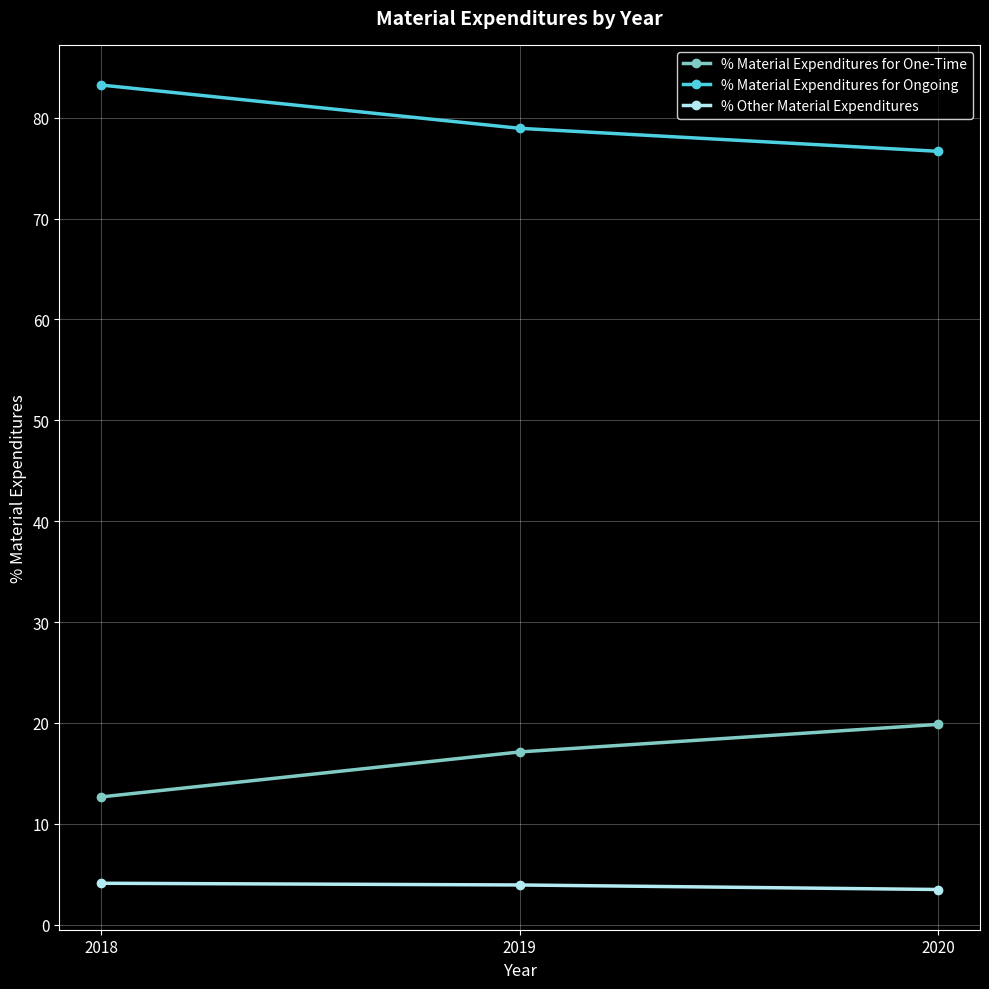

List the series in order of their overall mean, highest first.

% Material Expenditures for Ongoing, % Material Expenditures for One-Time, % Other Material Expenditures